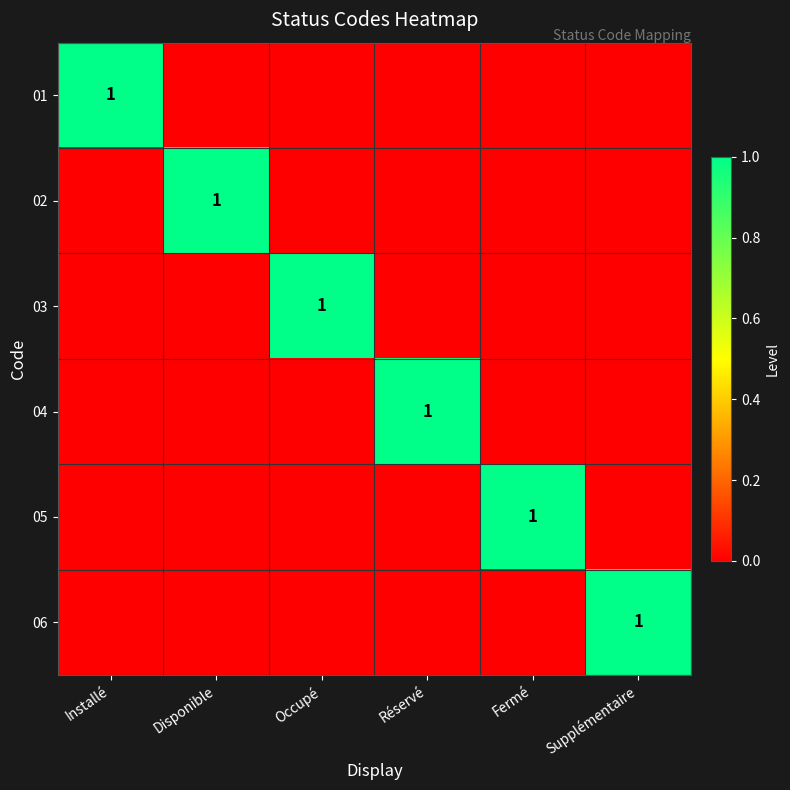

What is the total value across all series at Installé?

1